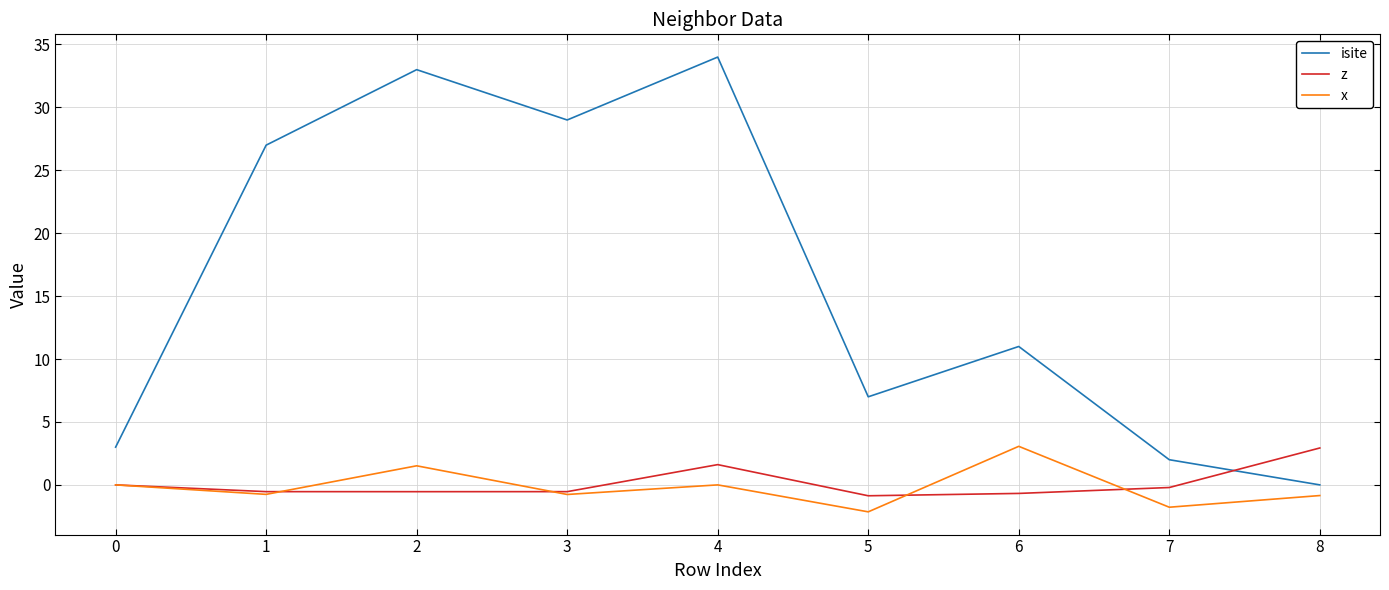

Is the value of x at 4 greater than the value of isite at 7?

No